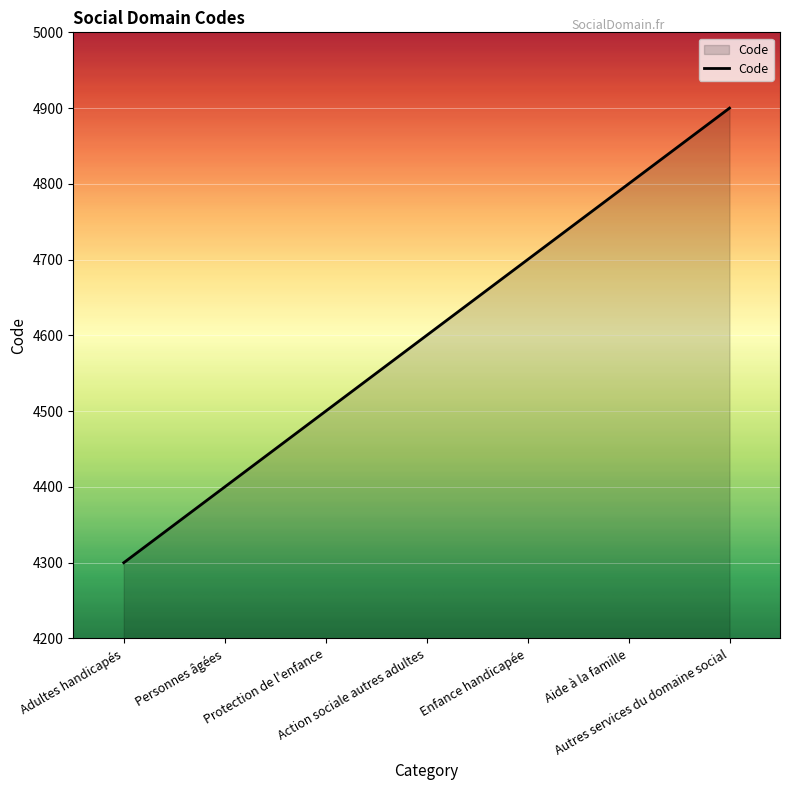

What position from the left is Adultes handicapés?

1